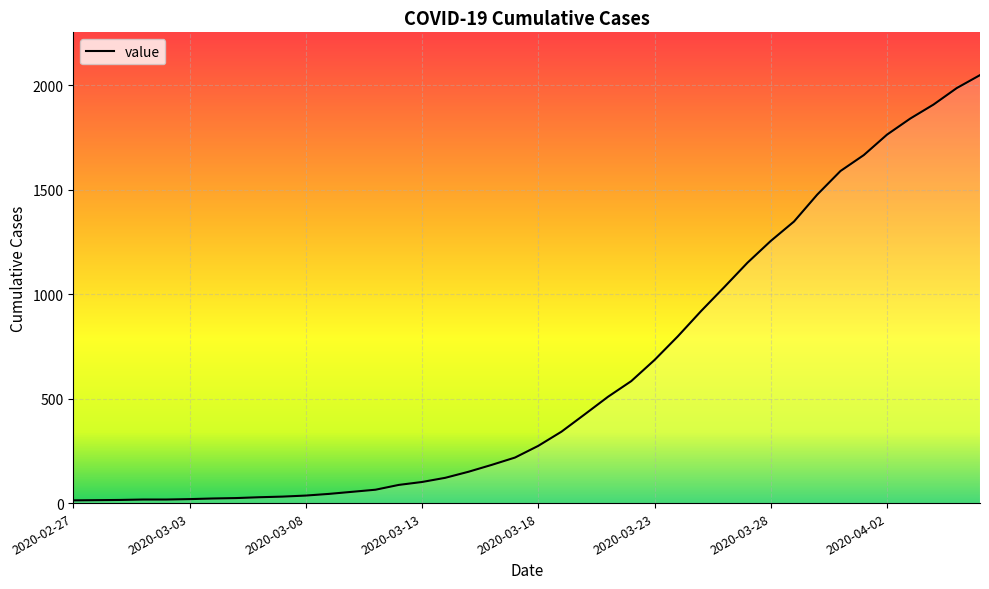

What is the maximum value shown in the chart?

2049